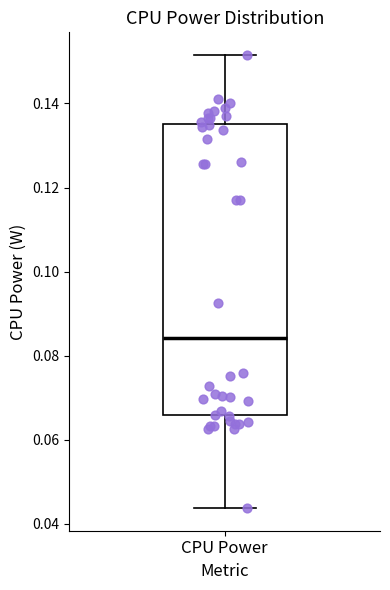

Read this box plot against the y-axis: the position of the median line, the range covered by the box, and the ends of both whiskers. The values are not printed on the chart, so give them approximately, as read against the axis.

median 0.084, box 0.066 to 0.136, whiskers 0.044 to 0.152